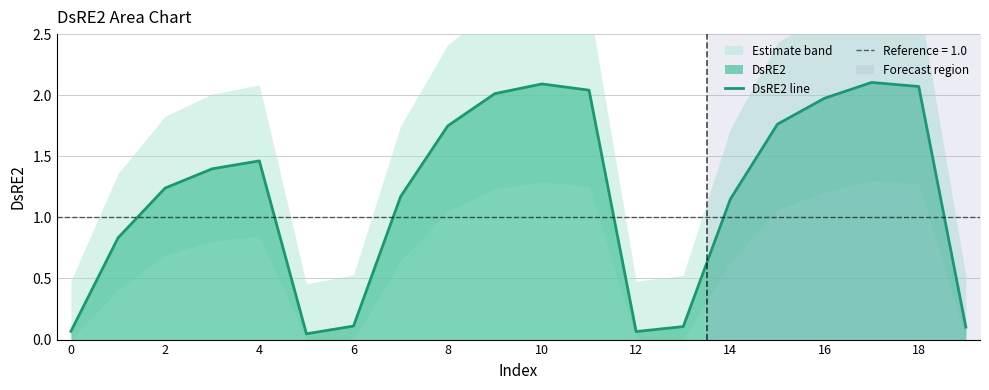

Is it true that the value at 10 is 2.1?

True